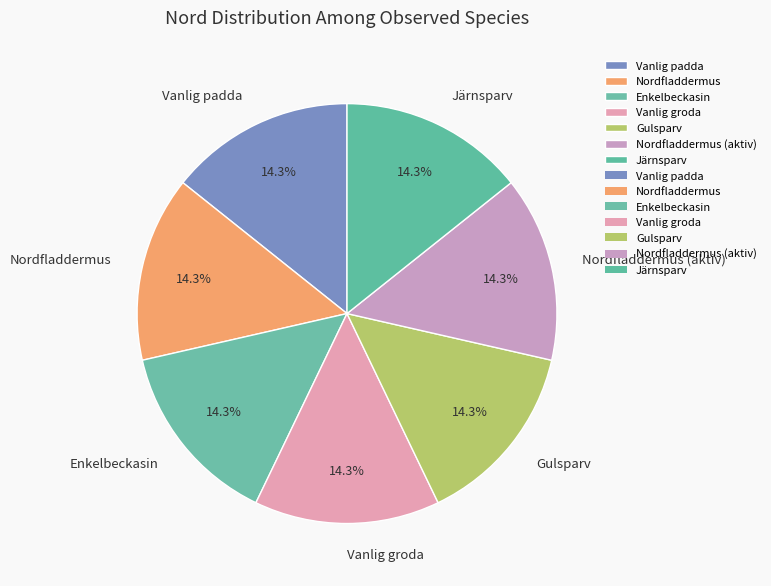

Does any single category account for the majority?

No